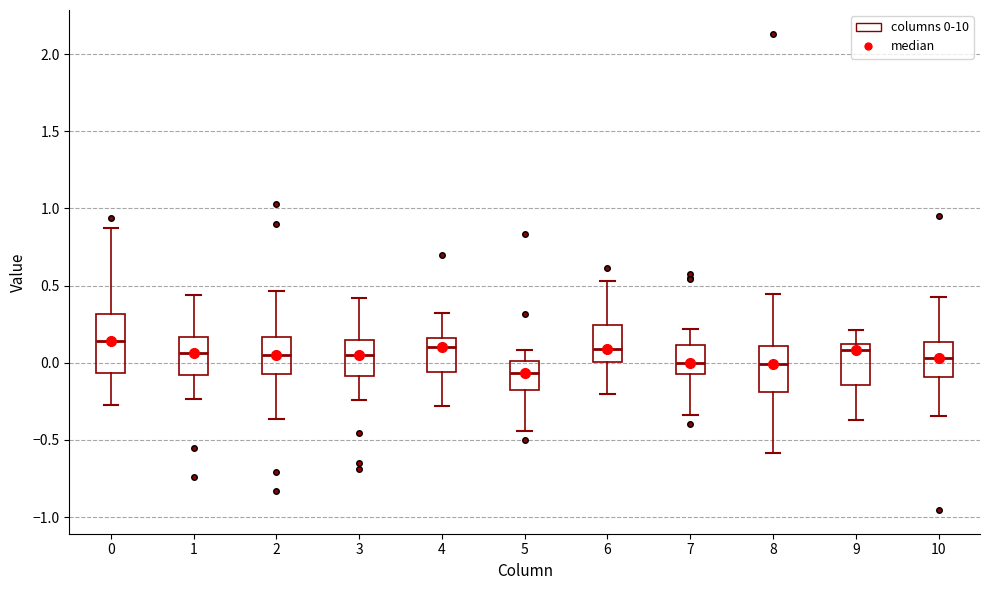

Comparing the boxes themselves (not the whiskers), which one is the tallest?

0